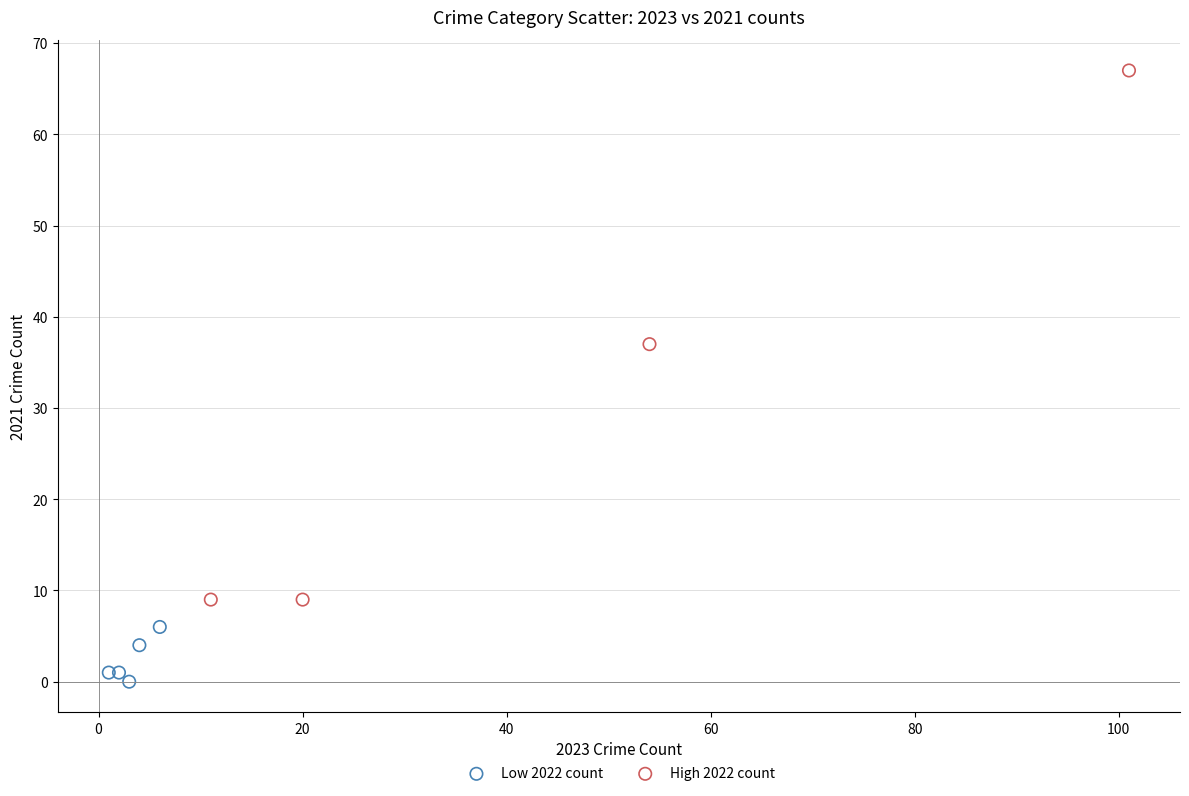

Which series has the widest spread of Y values?

High 2022 count